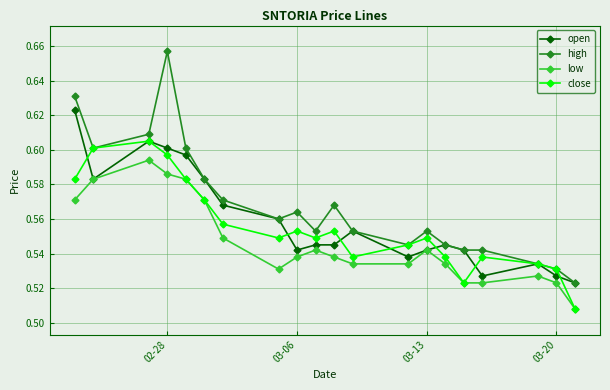

What is the sum of all close values?

11.1